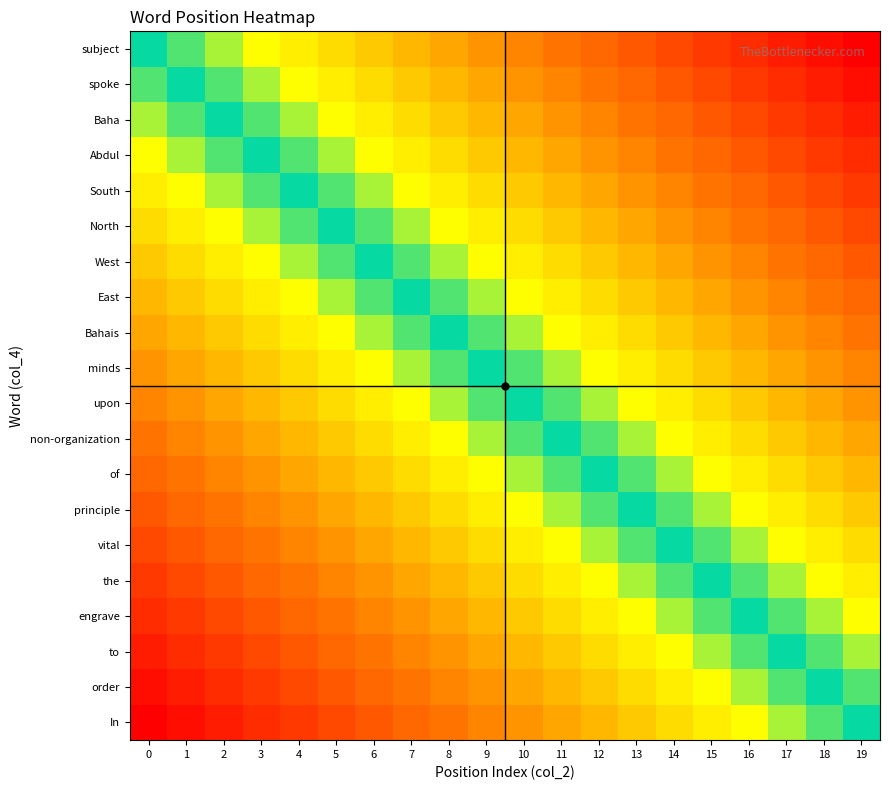

Which has a higher value, 11 or 19?

19